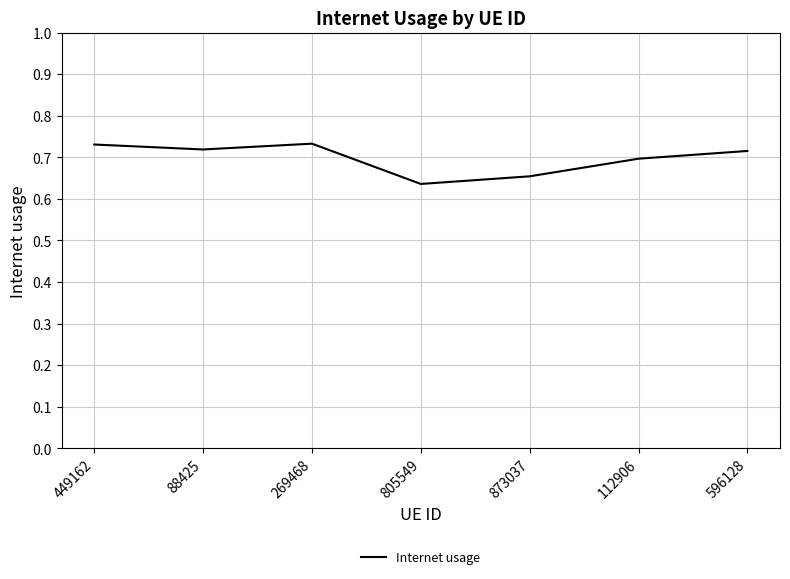

How many values are between 0 and 1?

7